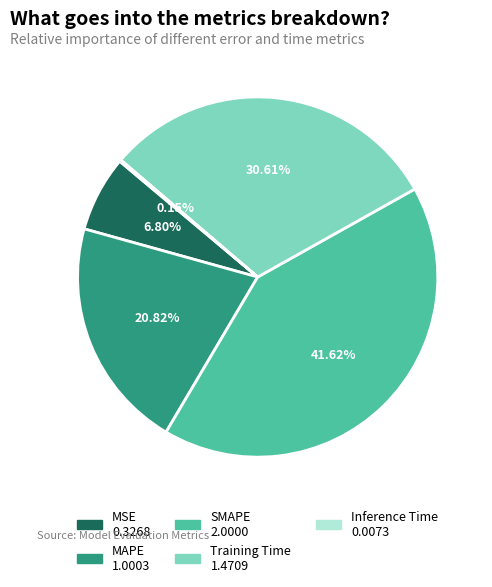

Which category has the biggest portion of the pie?

SMAPE